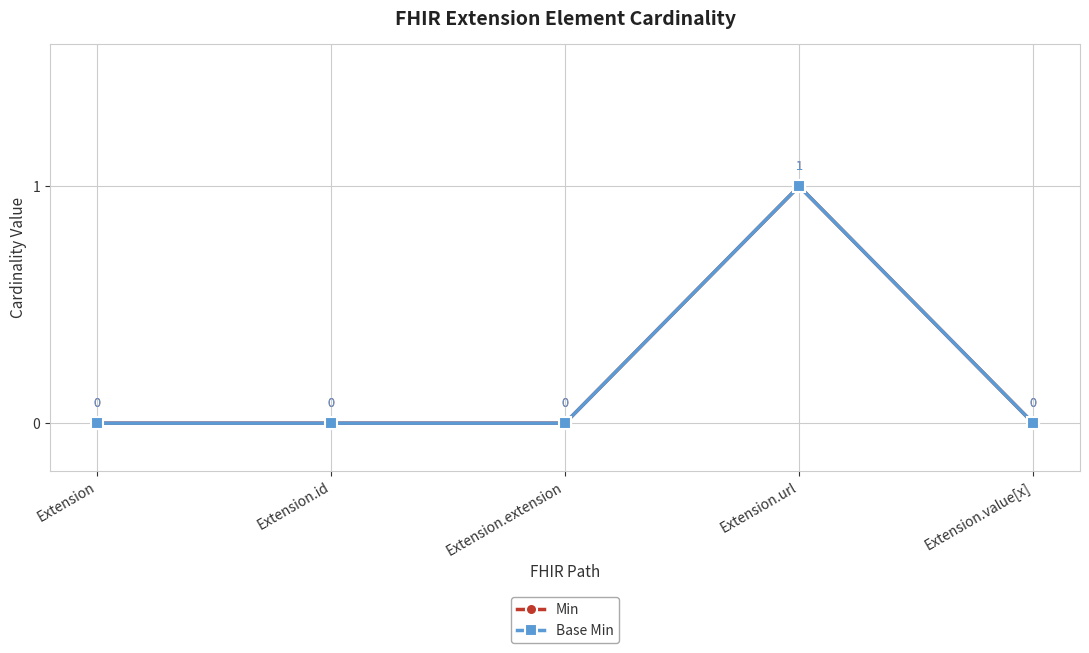

Does the chart have visible grid lines?

Yes